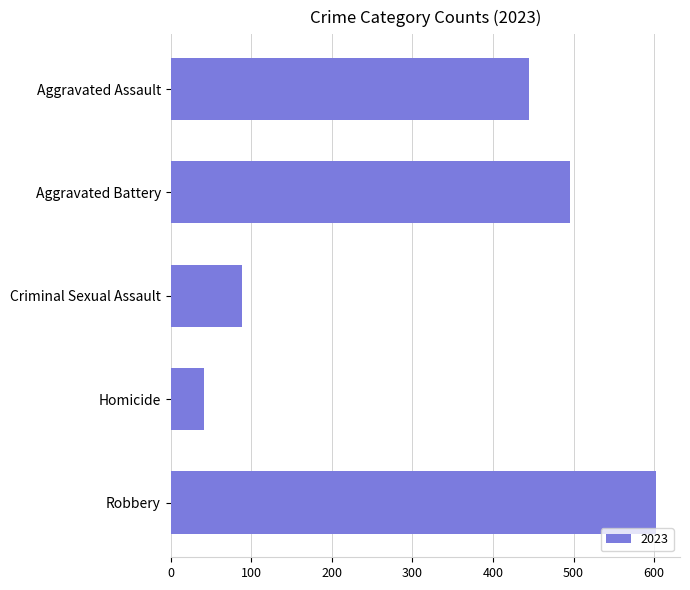

Rank the categories by value from lowest to highest.

Homicide, Criminal Sexual Assault, Aggravated Assault, Aggravated Battery, Robbery